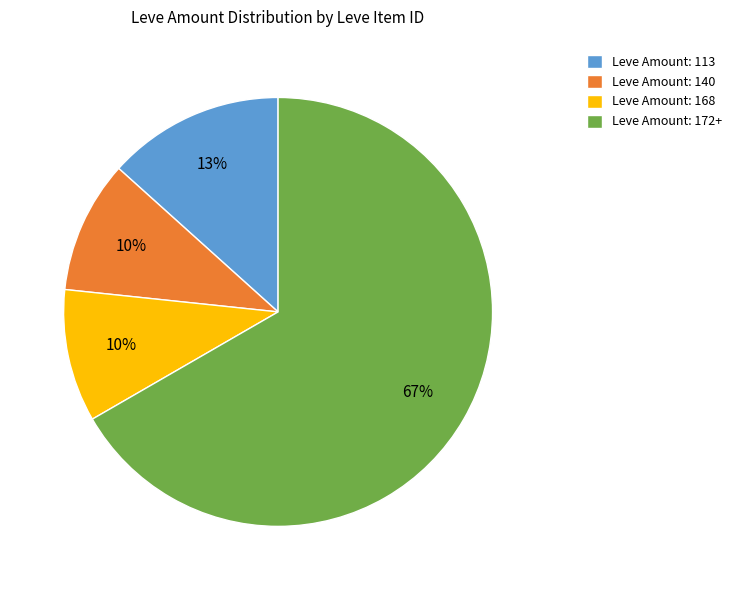

Count the number of slices in the pie.

4